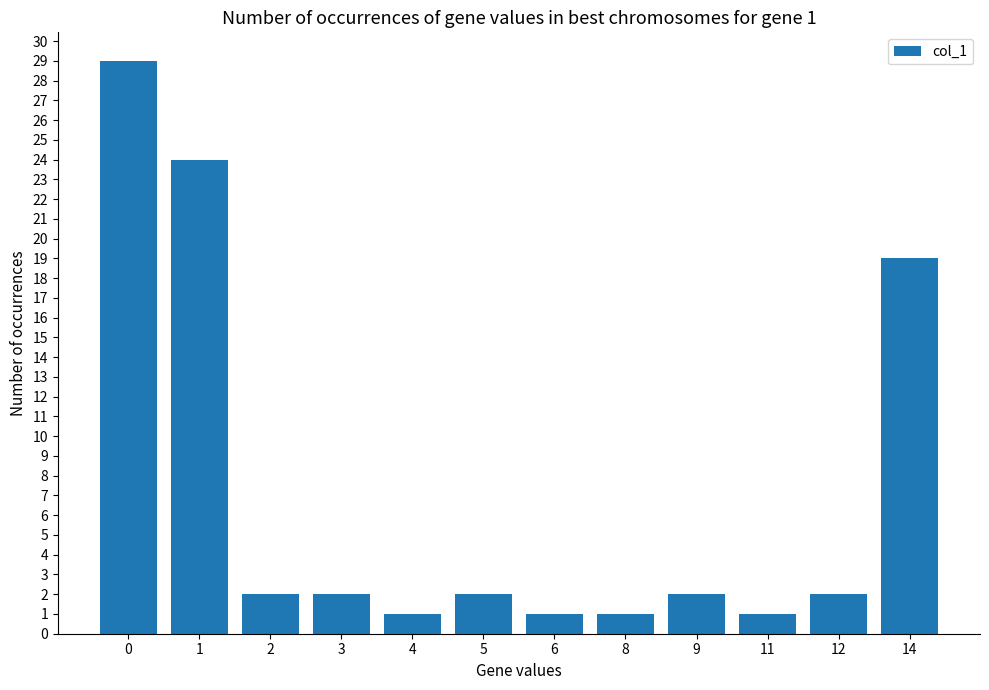

How many categories are shown in the chart?

12